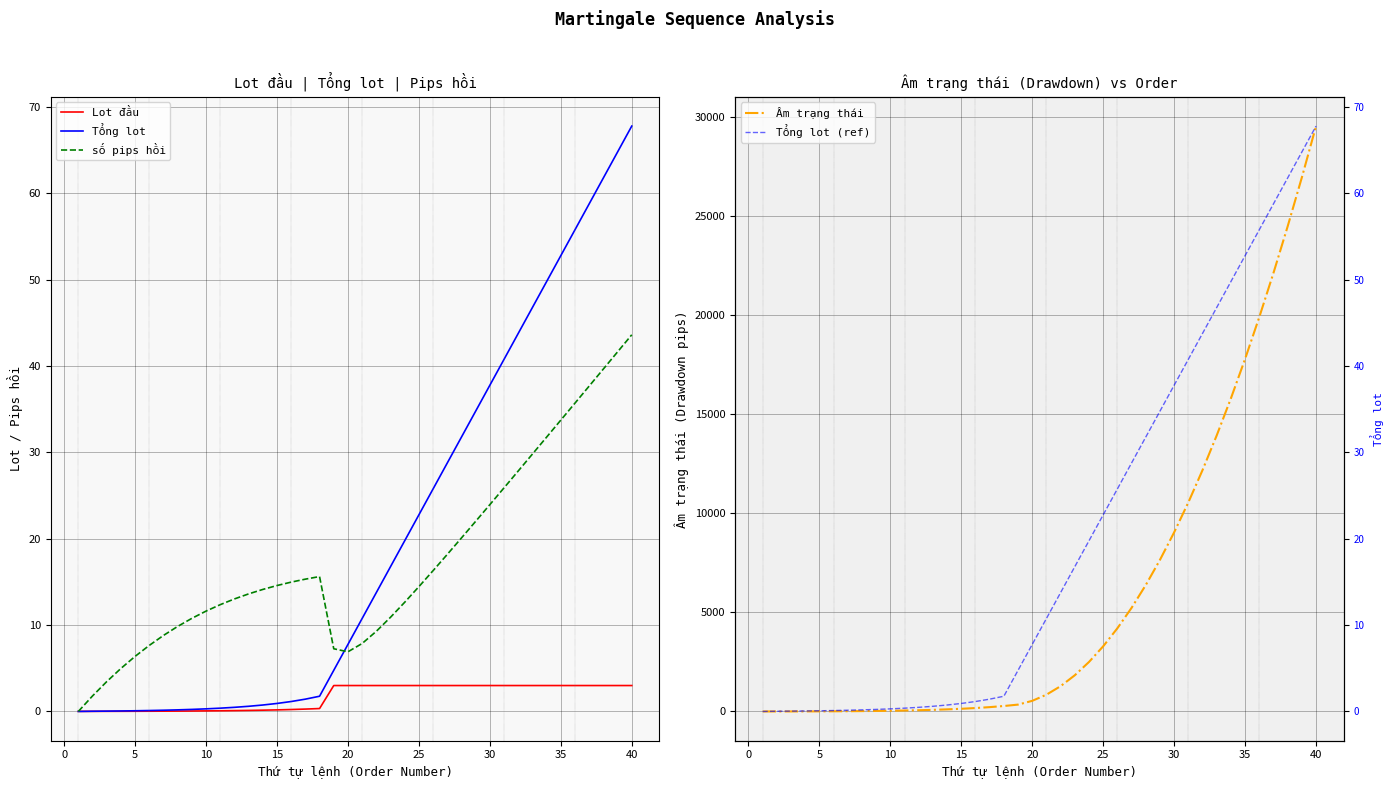

Which series has the largest range (max minus min)?

Âm trạng thái